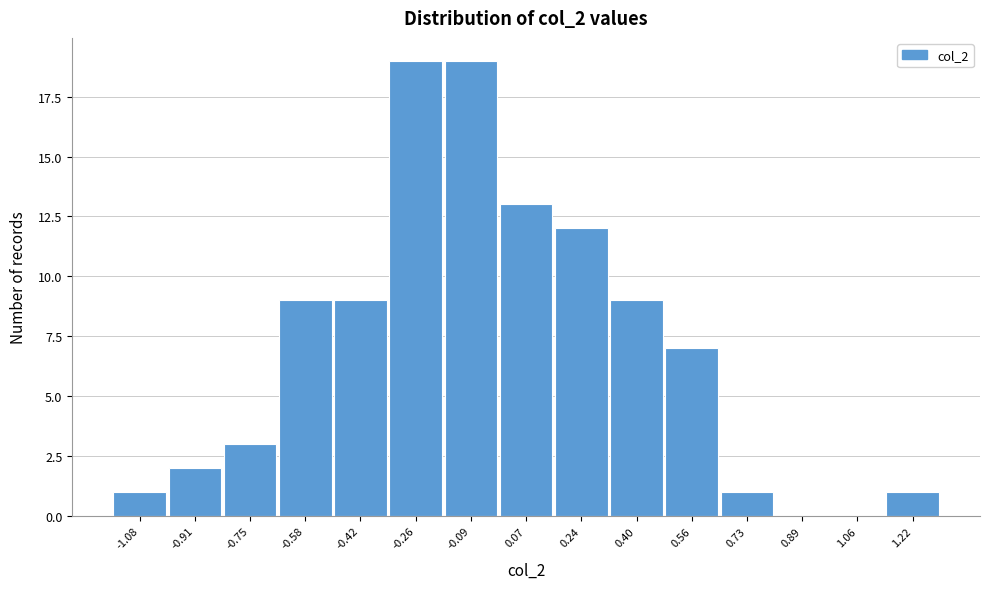

Reading left to right, transcribe all the data shown in this chart.

-1.08=1	-0.91=2	-0.75=3	-0.58=9	-0.42=9	-0.26=19	-0.09=19	0.07=13	0.24=12	0.40=9	0.56=7	0.73=1	0.89=0	1.06=0	1.22=1